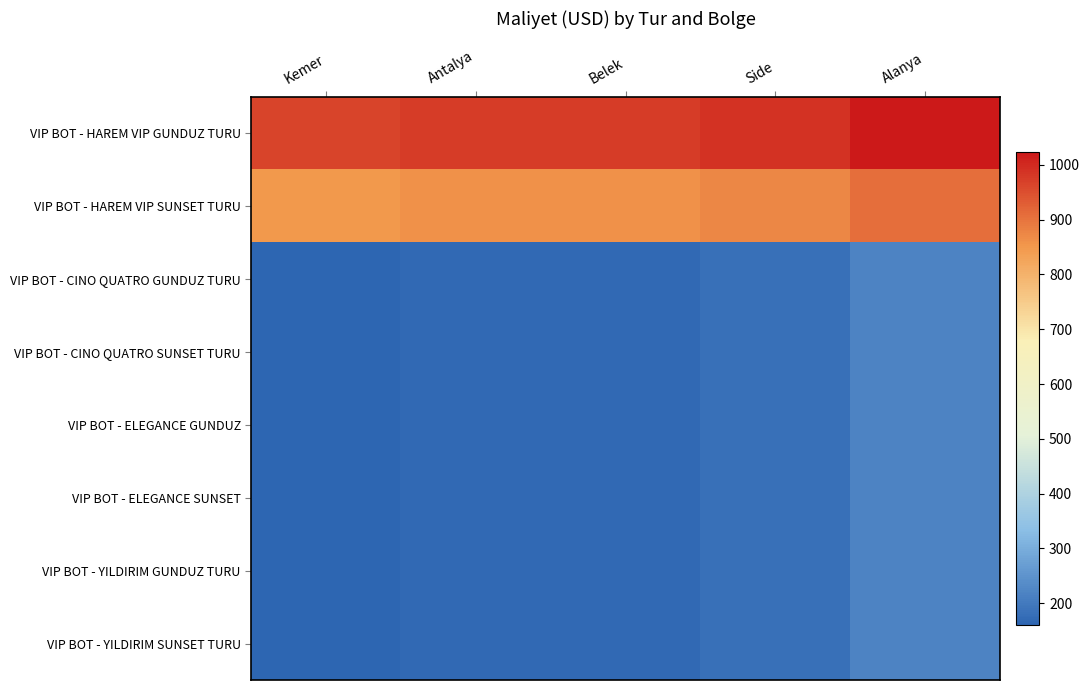

Reading right to left, extract all data points from this chart.

VIP BOT - HAREM VIP GUNDUZ TURU: Alanya=1023.6	Side=987.7	Belek=974.8	Antalya=974.1	Kemer=965.6
VIP BOT - HAREM VIP SUNSET TURU: Alanya=908.6	Side=872.7	Belek=859.8	Antalya=859.1	Kemer=850.6
VIP BOT - CINO QUATRO GUNDUZ TURU: Alanya=218.6	Side=182.7	Belek=169.8	Antalya=169.1	Kemer=160.6
VIP BOT - CINO QUATRO SUNSET TURU: Alanya=218.6	Side=182.7	Belek=169.8	Antalya=169.1	Kemer=160.6
VIP BOT - ELEGANCE GUNDUZ: Alanya=218.6	Side=182.7	Belek=169.8	Antalya=169.1	Kemer=160.6
VIP BOT - ELEGANCE SUNSET: Alanya=218.6	Side=182.7	Belek=169.8	Antalya=169.1	Kemer=160.6
VIP BOT - YILDIRIM GUNDUZ TURU: Alanya=218.6	Side=182.7	Belek=169.8	Antalya=169.1	Kemer=160.6
VIP BOT - YILDIRIM SUNSET TURU: Alanya=218.6	Side=182.7	Belek=169.8	Antalya=169.1	Kemer=160.6